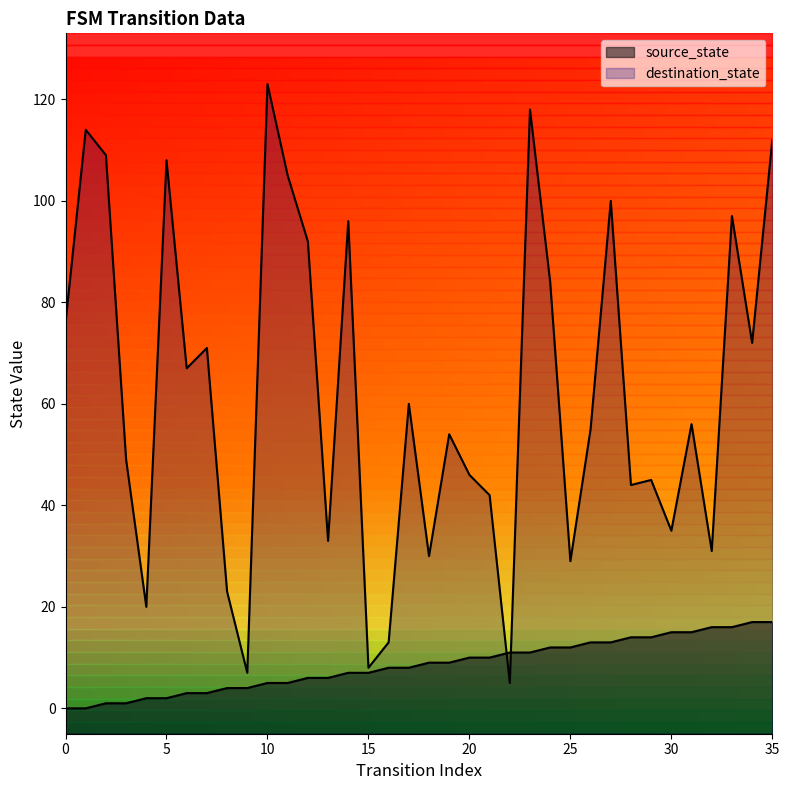

In destination_state, how many points are higher than both neighbors (excluding endpoints)?

12